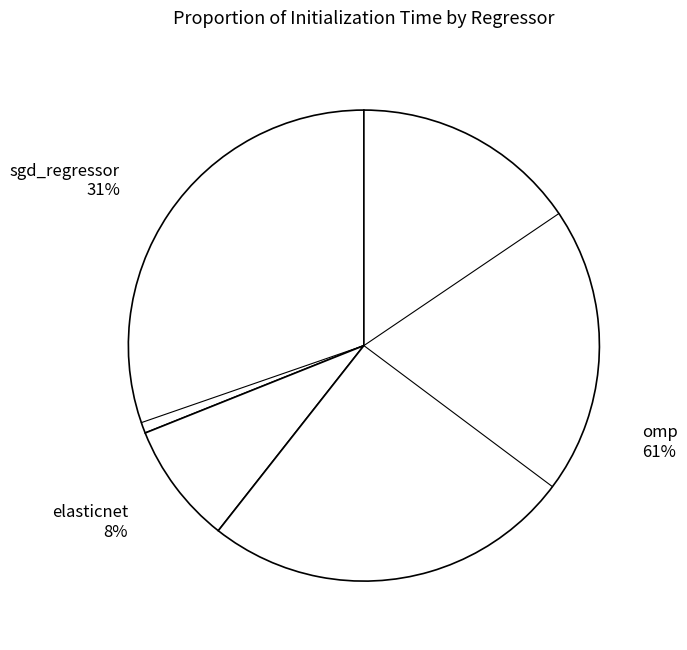

What percentage is the elasticnet slice, to the nearest percent?

8%